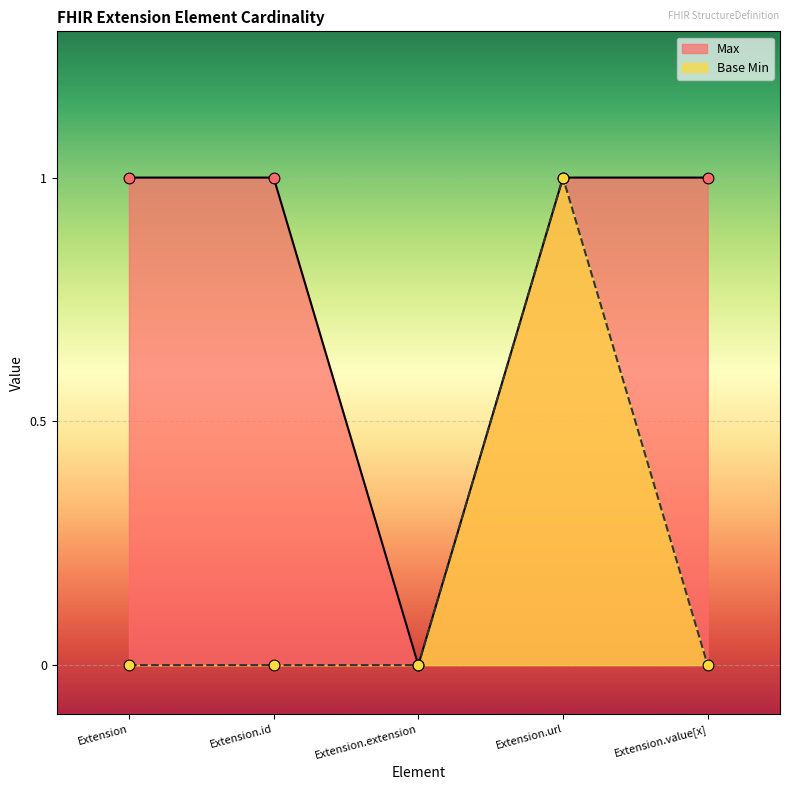

Which series reaches the maximum Y coordinate?

Max